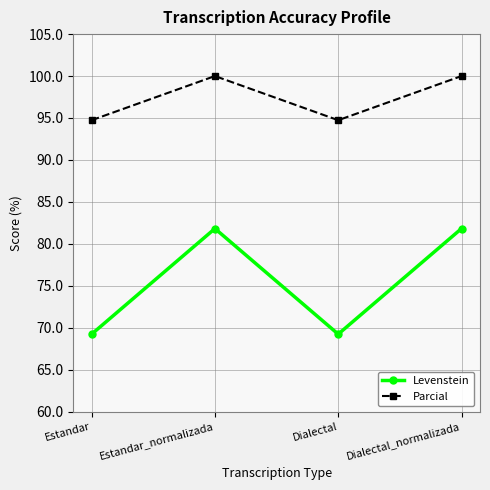

What is the greatest value displayed?

100.0